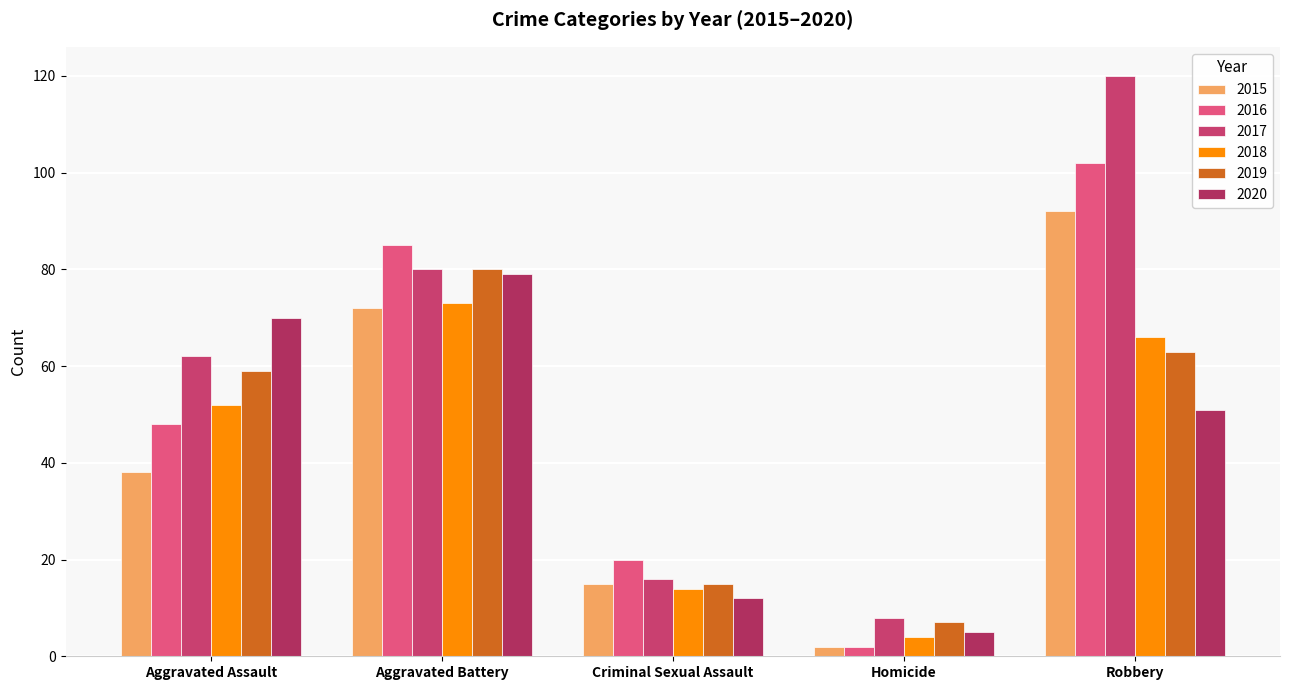

Which series has the largest range (max minus min)?

2017